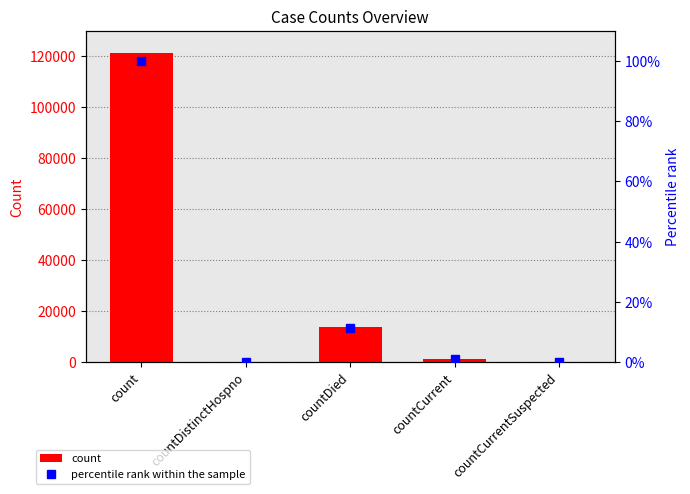

At which label does percentile rank within the sample reach its peak?

count